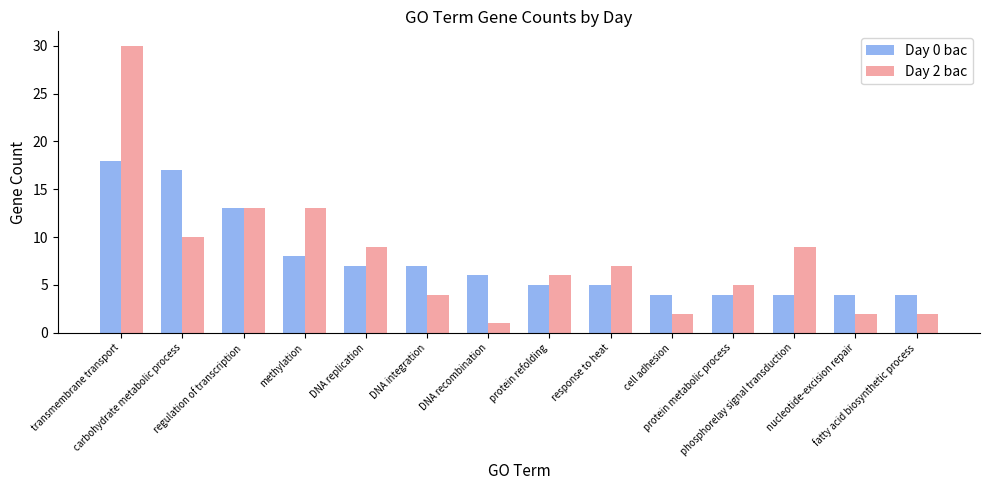

What position from the right is cell adhesion?

5